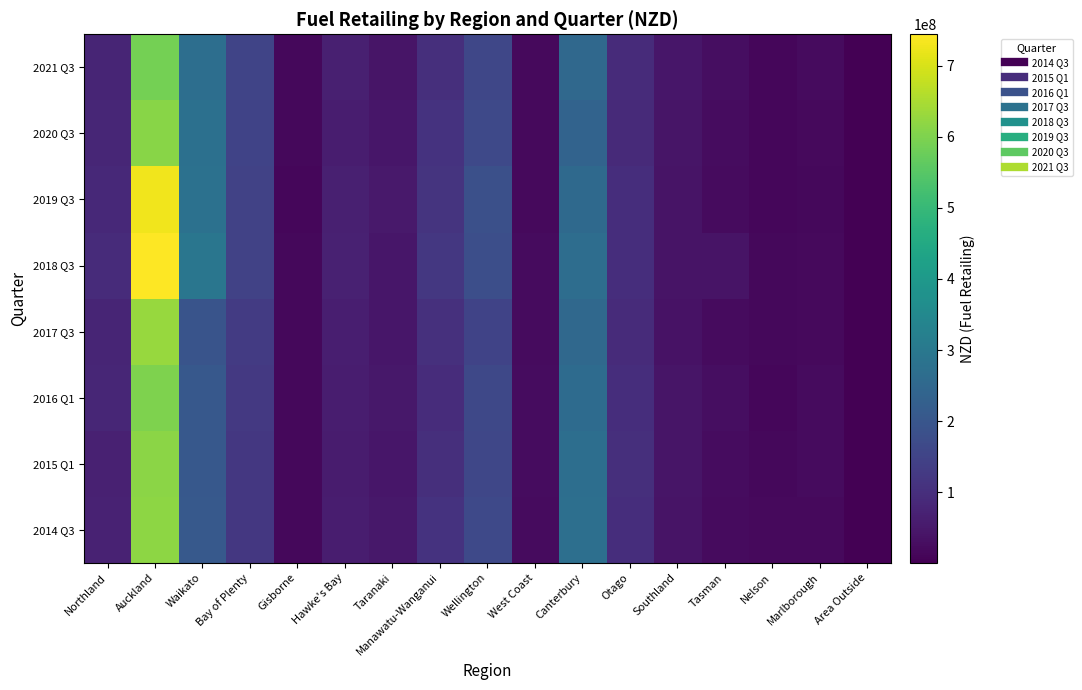

At which category is the sum across all series the highest?

Auckland